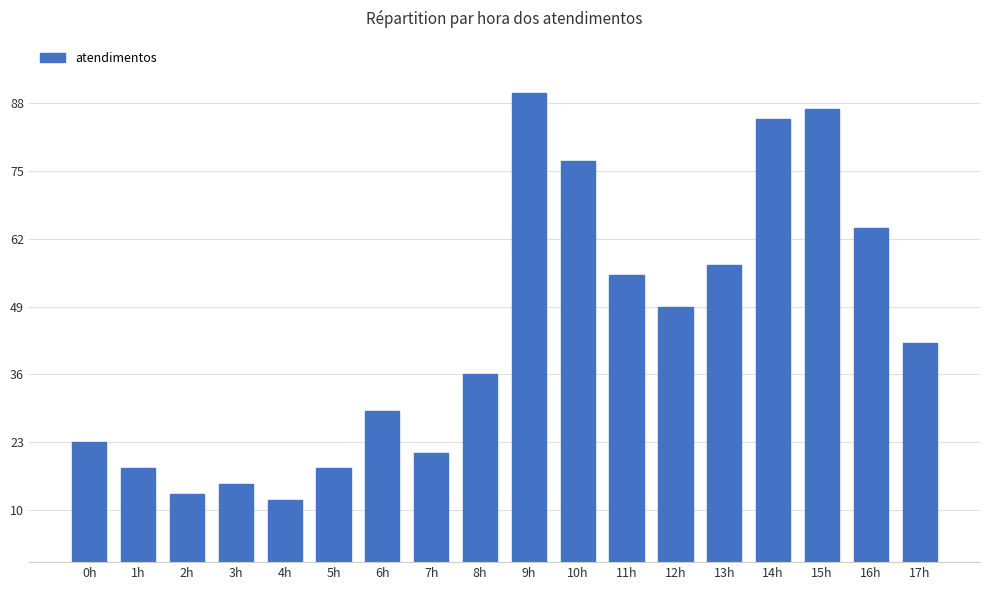

At which label is the value closest to 51?

12h